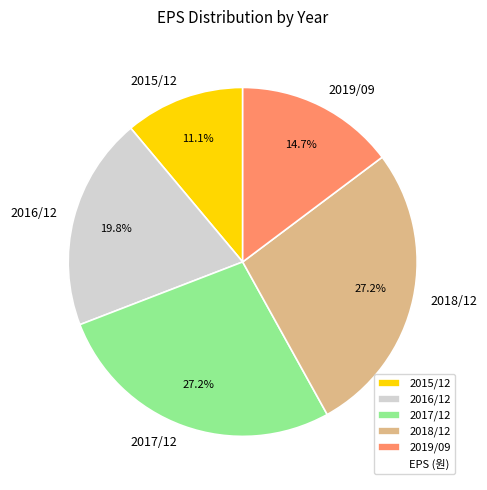

Does 2019/09 represent more than half of the total?

No